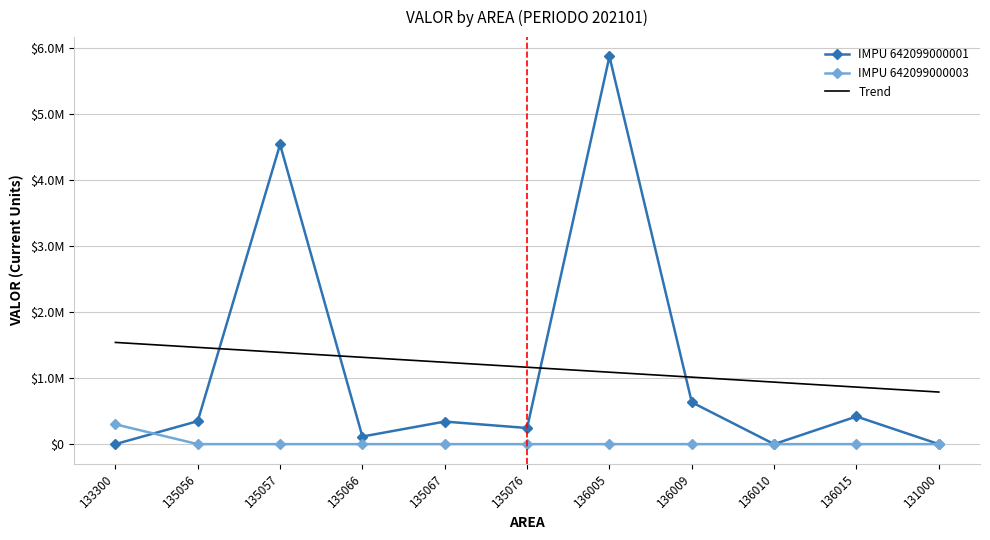

Which series has the largest range (max minus min)?

IMPU 642099000001